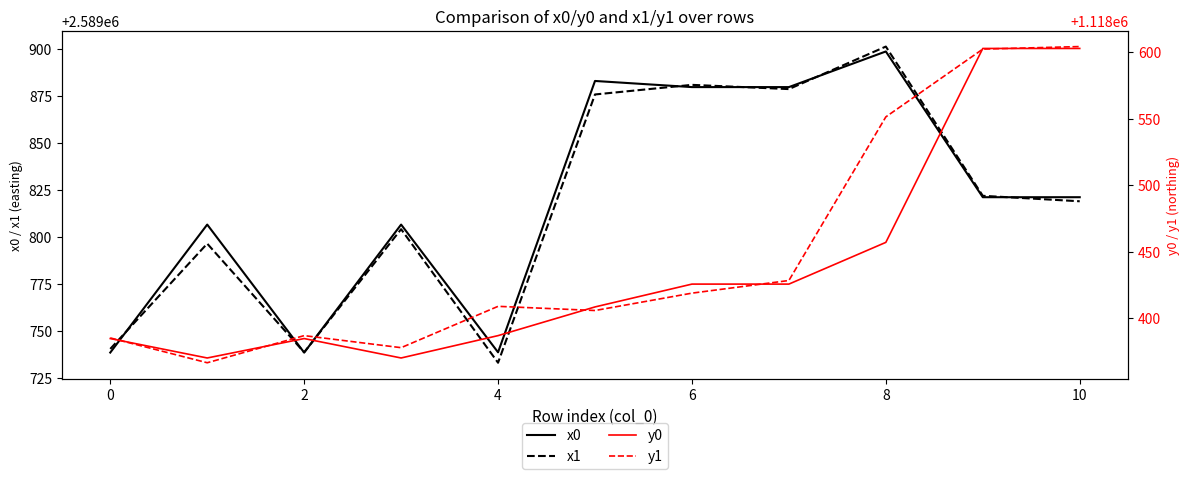

How many lines are shown in the chart?

4